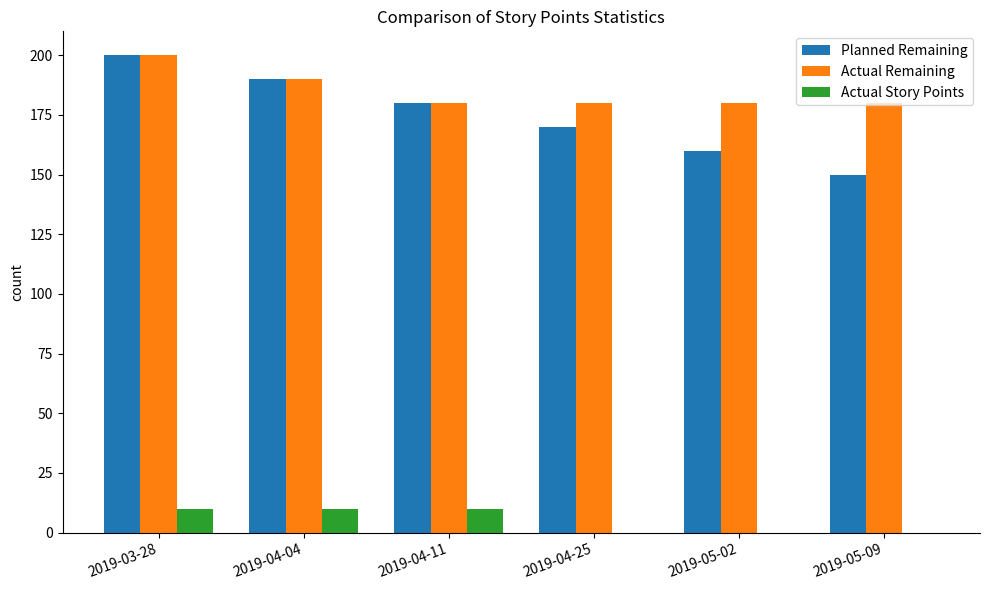

Which series changed the most between 2019-04-04 and 2019-05-02?

Planned Remaining